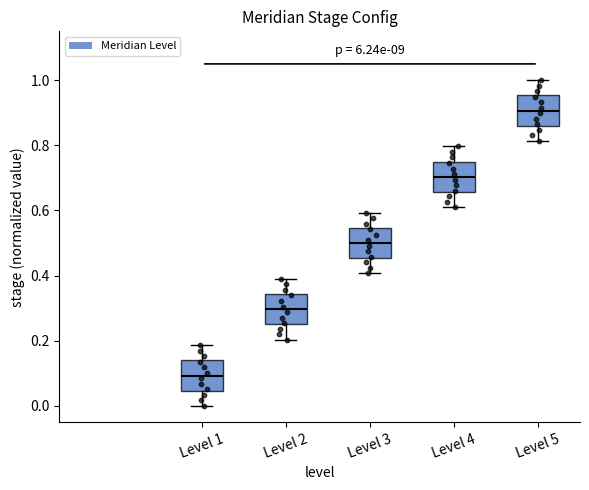

Reading left to right, transcribe this box plot: for each box, give where its median line is, the range the box spans, and where its two whiskers end, as read against the y-axis. The values are not printed on the chart, so give them approximately, as read against the axis.

Level 1: median 0.10, box 0.04 to 0.14, whiskers 0.00 to 0.18
Level 2: median 0.30, box 0.26 to 0.34, whiskers 0.20 to 0.38
Level 3: median 0.50, box 0.46 to 0.54, whiskers 0.40 to 0.60
Level 4: median 0.70, box 0.66 to 0.76, whiskers 0.62 to 0.80
Level 5: median 0.90, box 0.86 to 0.96, whiskers 0.82 to 1.00